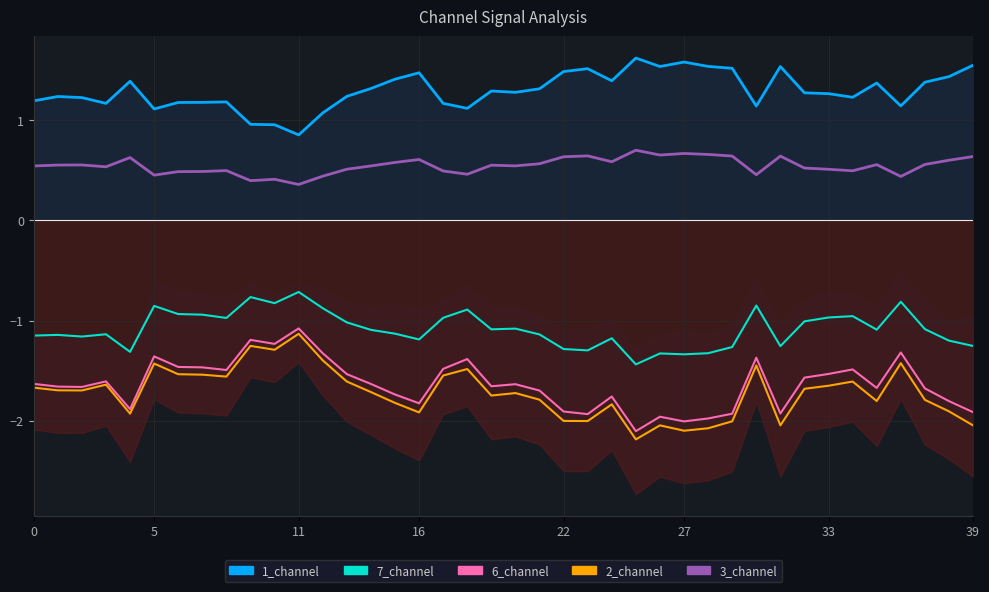

What is the maximum value for 7_channel?

-0.7